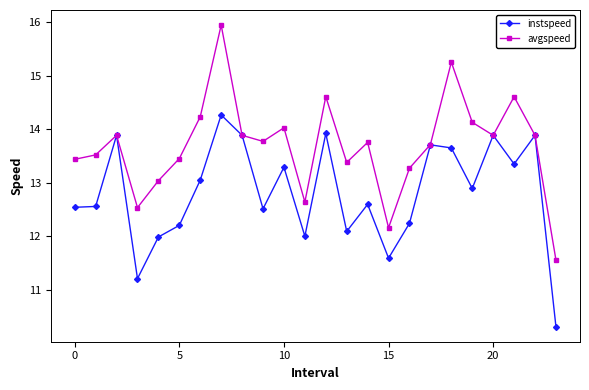

What is the lowest value of the avgspeed series?

11.6